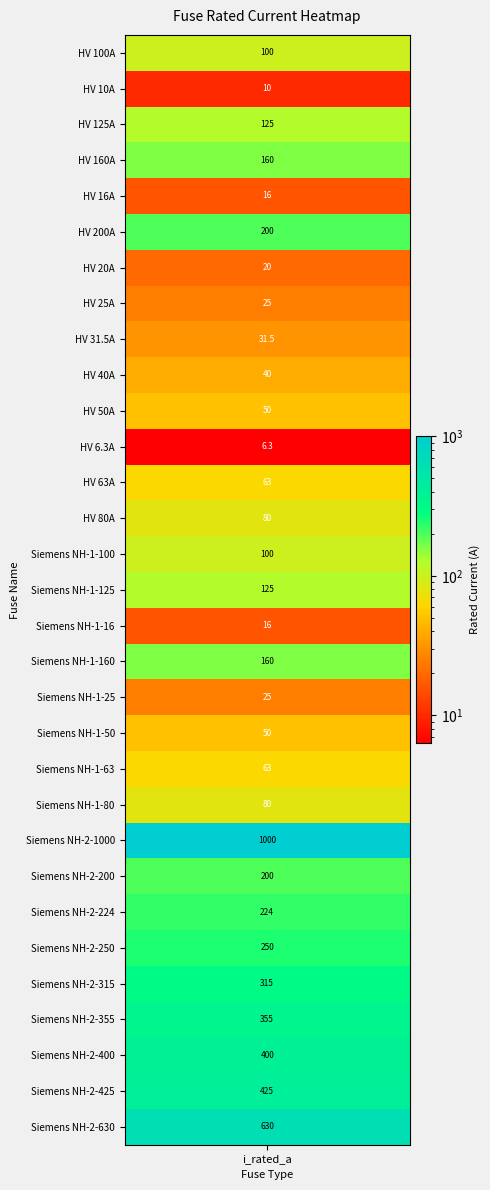

The chart shows a value of 34.2 at Siemens NH-1-25. True or false?

False